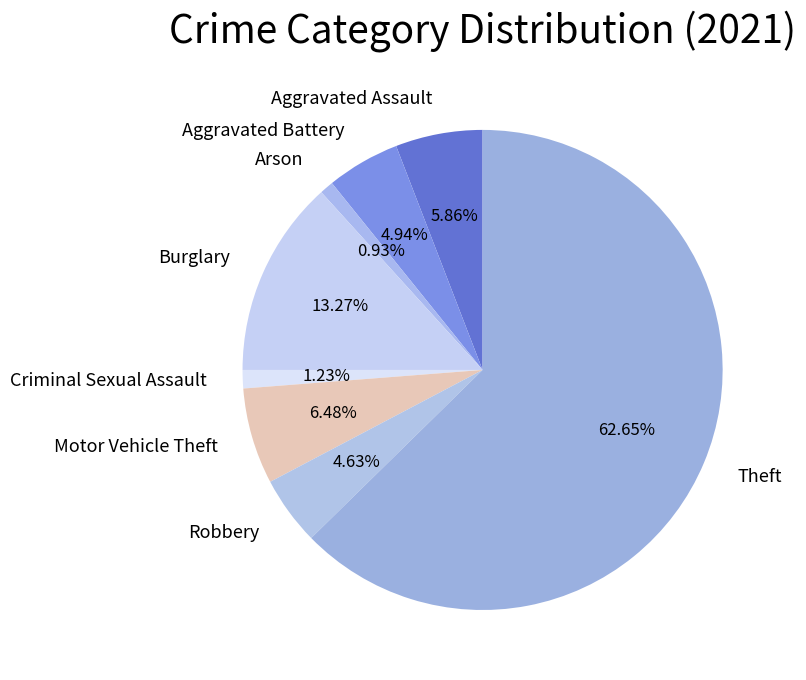

To the nearest percent, what is the average slice percentage?

12%